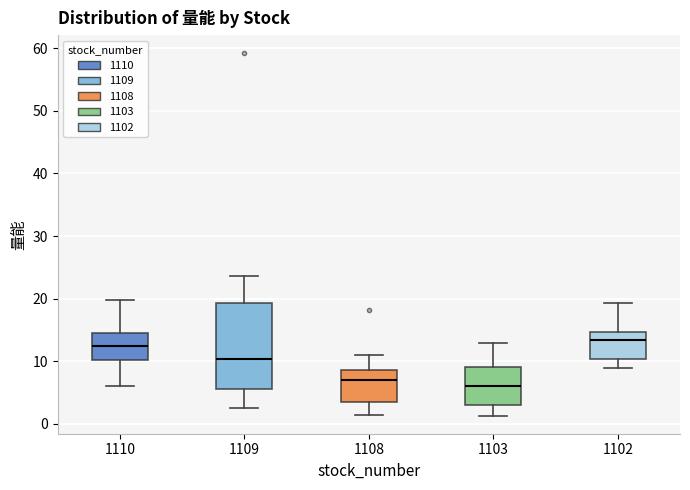

Reading left to right, read every box against the y-axis: the position of its median line, the range the box covers, and the ends of its whiskers. The values are not printed on the chart, so give them approximately, as read against the axis.

1110: median 12, box 10 to 15, whiskers 6 to 20
1109: median 10, box 6 to 19, whiskers 3 to 24
1108: median 7, box 4 to 9, whiskers 1 to 11
1103: median 6, box 3 to 9, whiskers 1 to 13
1102: median 13, box 10 to 15, whiskers 9 to 19